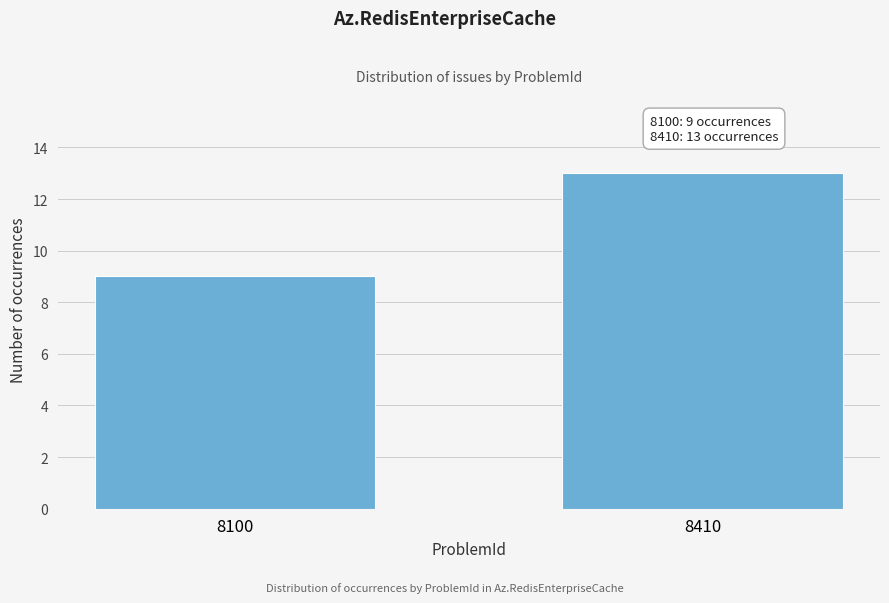

Reading left to right, extract all data points from this chart.

8100=9	8410=13